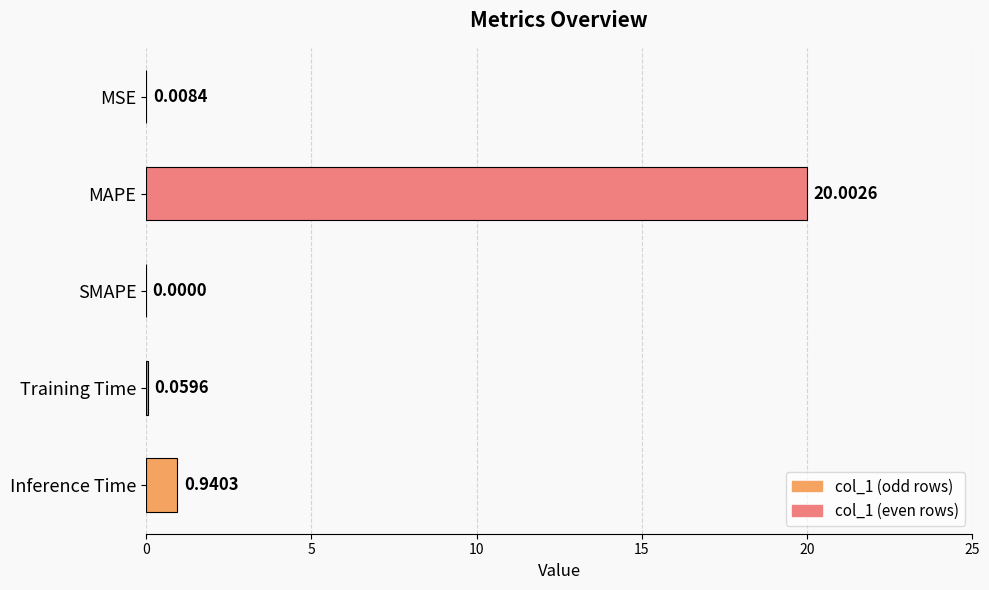

How many series are shown in this chart?

1